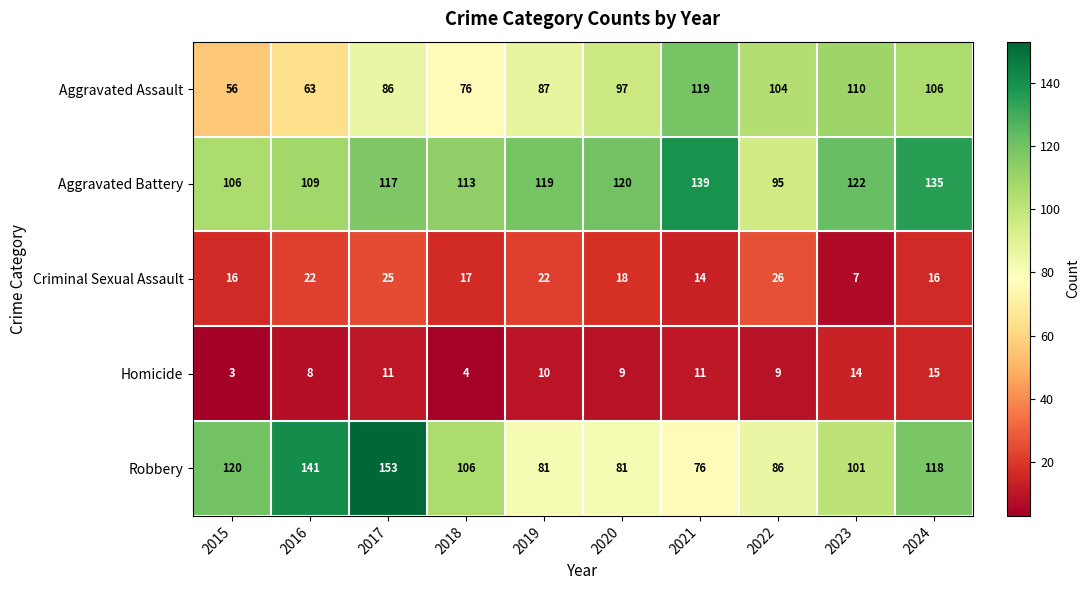

What is the approximate value of Aggravated Assault at 2021, to the nearest 10?

120